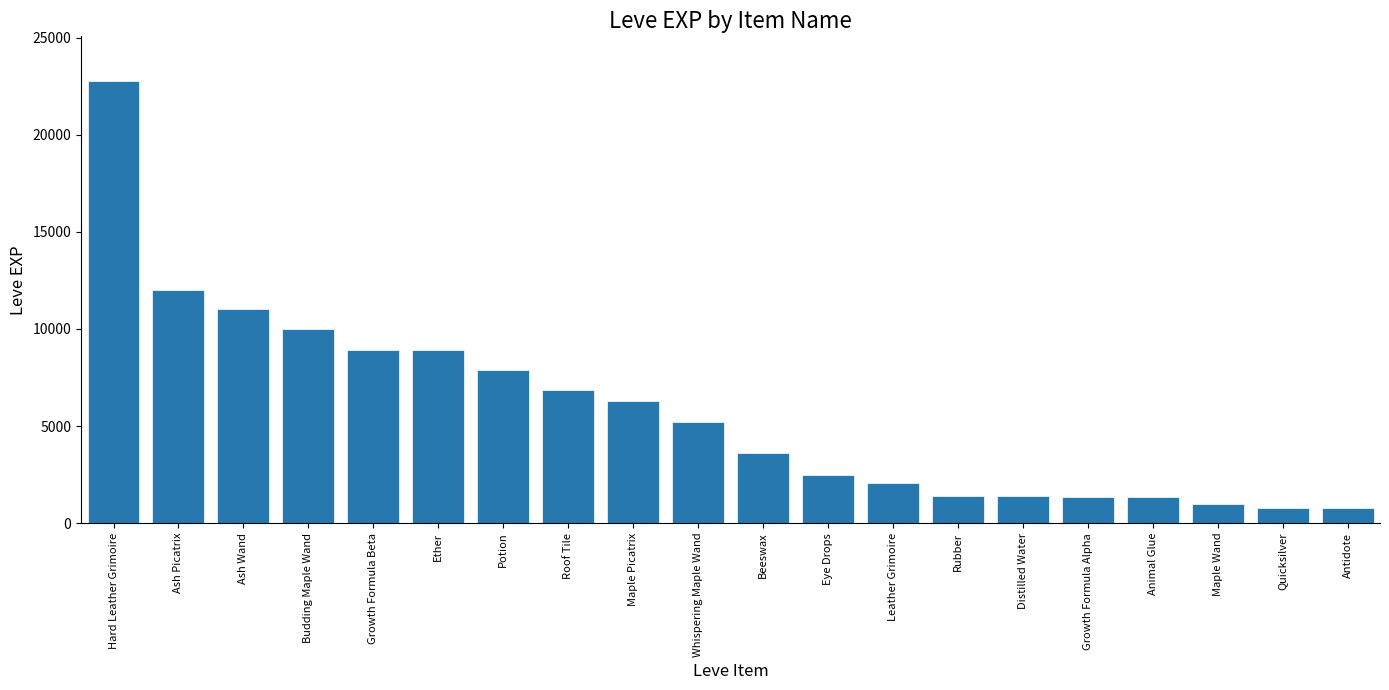

What is the smallest value displayed?

800